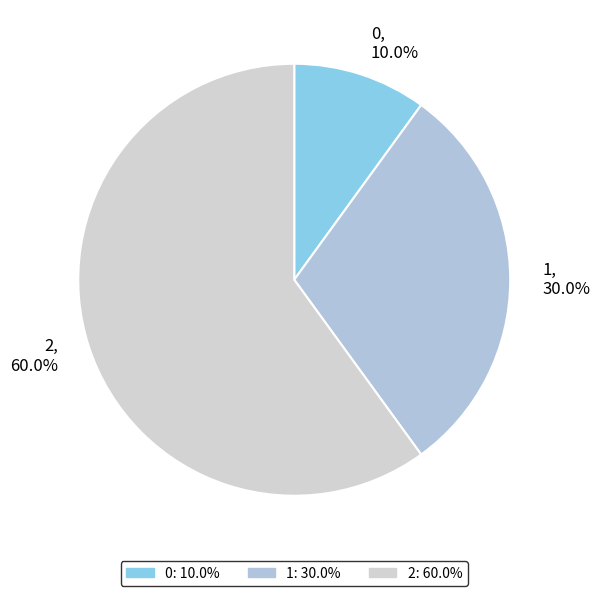

How many segments does this pie chart have?

3